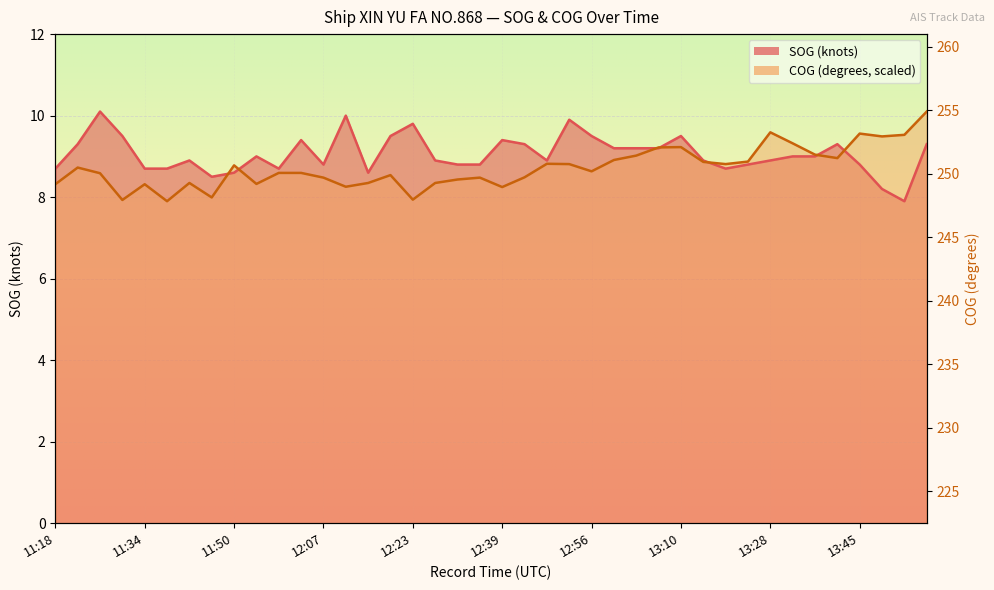

At how many categories does at least one series exceed 8?

40